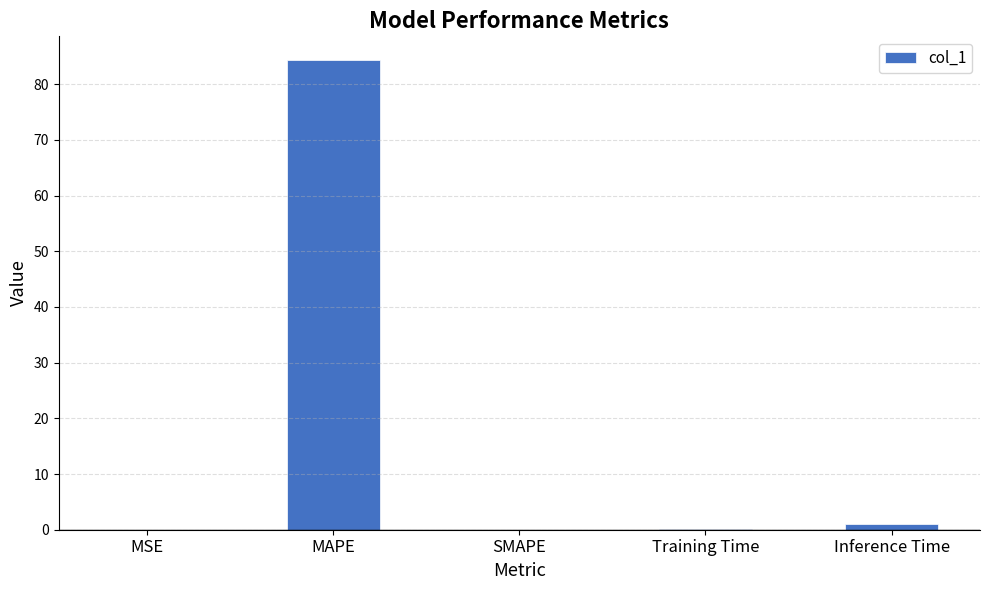

What is the sum of all values?

85.4